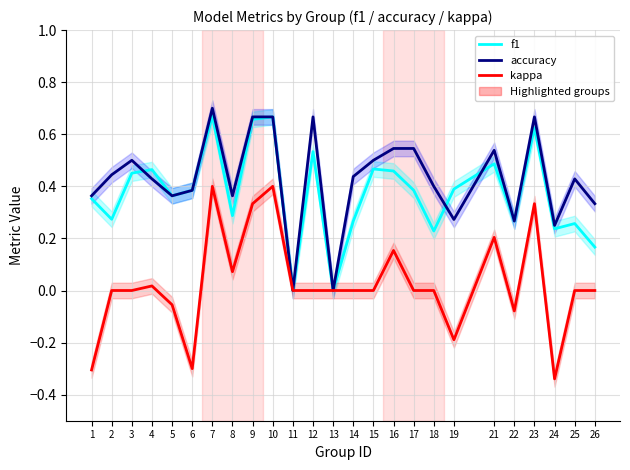

Reading left to right, transcribe all the data shown in this chart.

f1: 1=0.4	2=0.3	3=0.5	4=0.5	5=0.4	6=0.4	7=0.7	8=0.3	9=0.7	10=0.7	11=0.0	12=0.5	13=0.0	14=0.3	15=0.5	16=0.5	17=0.4	18=0.2	19=0.4	21=0.5	22=0.3	23=0.6	24=0.2	25=0.3	26=0.2
accuracy: 1=0.4	2=0.4	3=0.5	4=0.4	5=0.4	6=0.4	7=0.7	8=0.4	9=0.7	10=0.7	11=0.0	12=0.7	13=0.0	14=0.4	15=0.5	16=0.5	17=0.5	18=0.4	19=0.3	21=0.5	22=0.3	23=0.7	24=0.2	25=0.4	26=0.3
kappa: 1=-0.3	2=0.0	3=0.0	4=0.0	5=-0.1	6=-0.3	7=0.4	8=0.1	9=0.3	10=0.4	11=0.0	12=0.0	13=0.0	14=0.0	15=0.0	16=0.2	17=0.0	18=0.0	19=-0.2	21=0.2	22=-0.1	23=0.3	24=-0.3	25=0.0	26=0.0